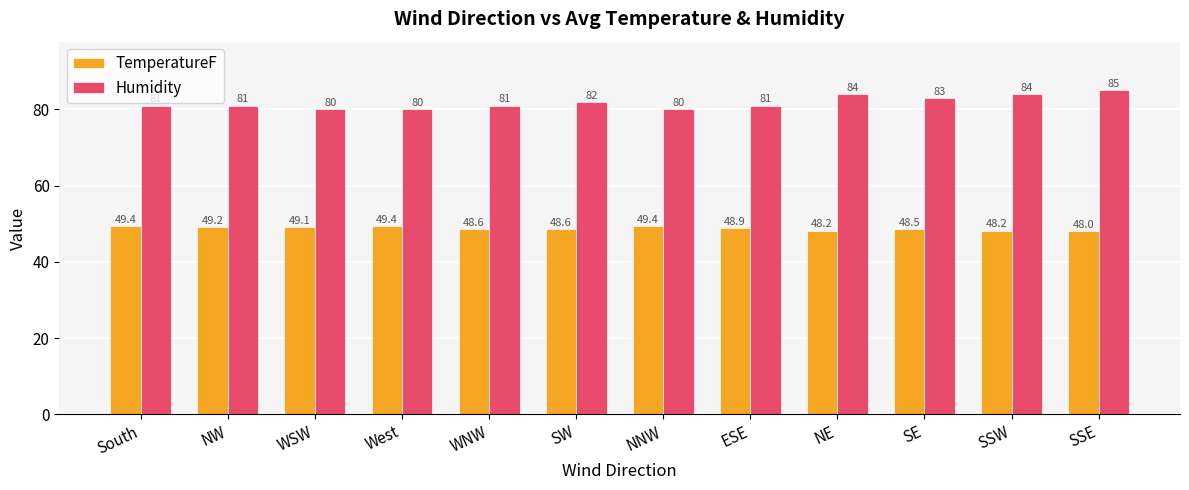

Which category has the highest value across all series?

SSE